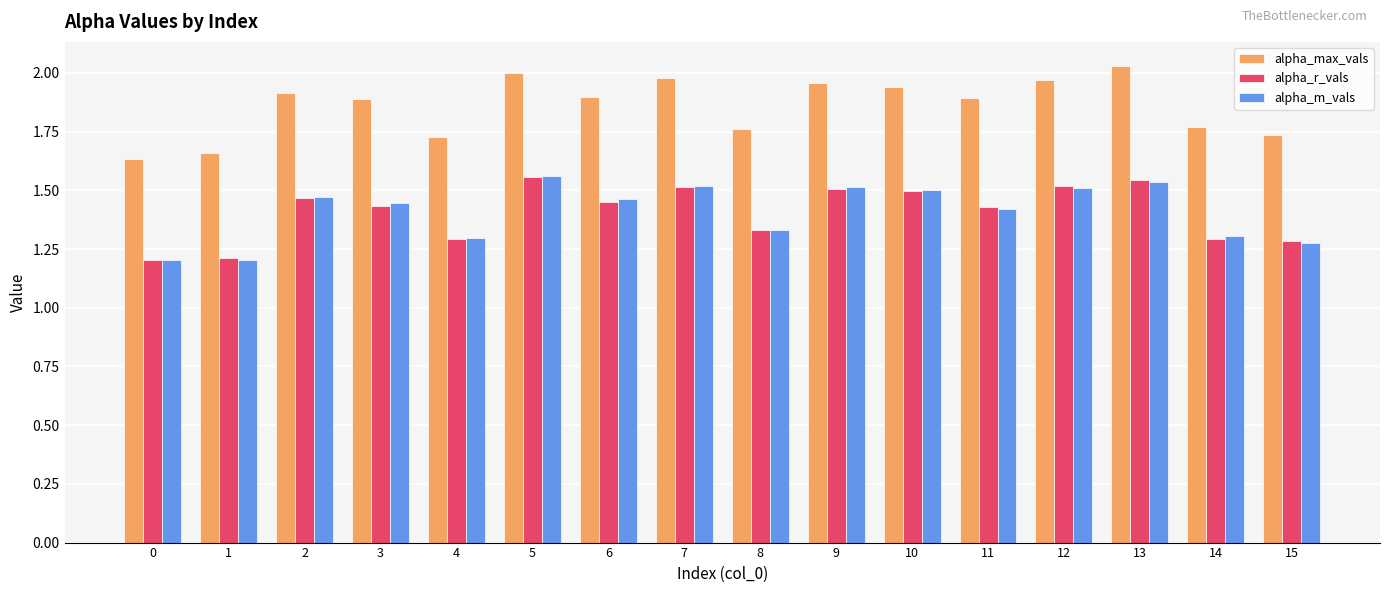

What is the minimum value shown in the chart?

1.2